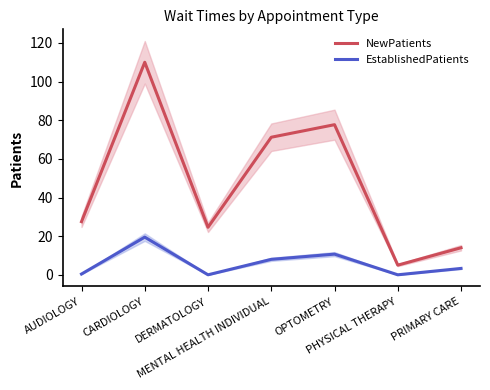

At which label is EstablishedPatients closest to 9?

MENTAL HEALTH INDIVIDUAL